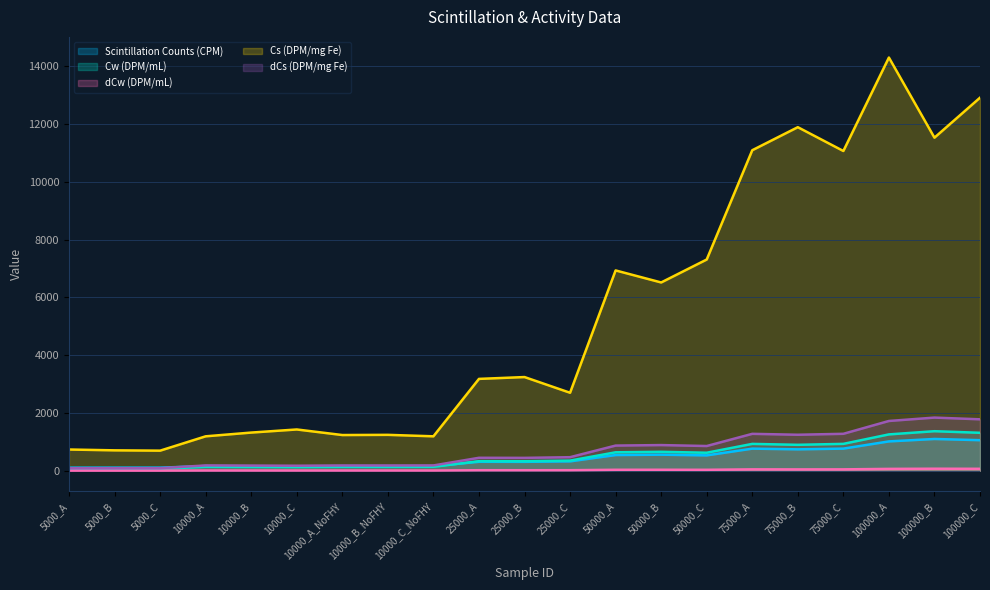

Which series changed the most between 10000_B and 50000_C?

Cs (DPM/mg Fe)